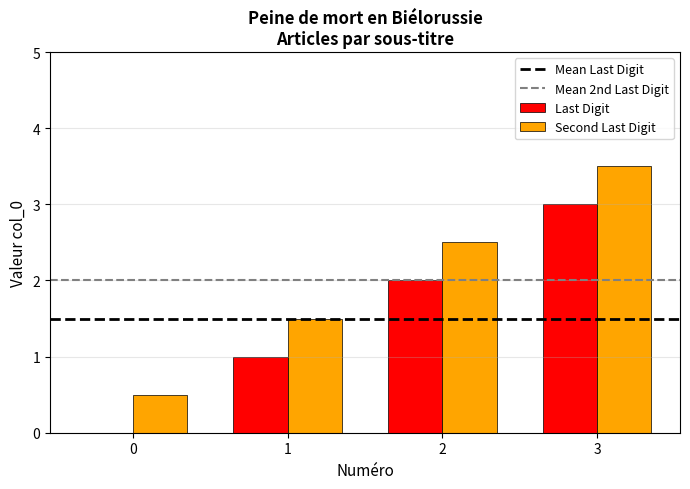

Which series has the largest total across all categories?

Second Last Digit